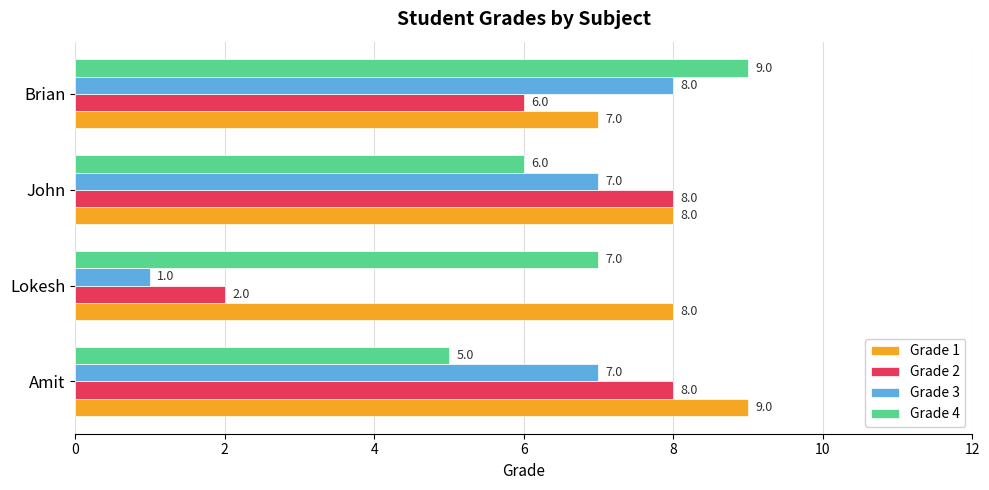

What is the sum of all Grade 4 values?

27